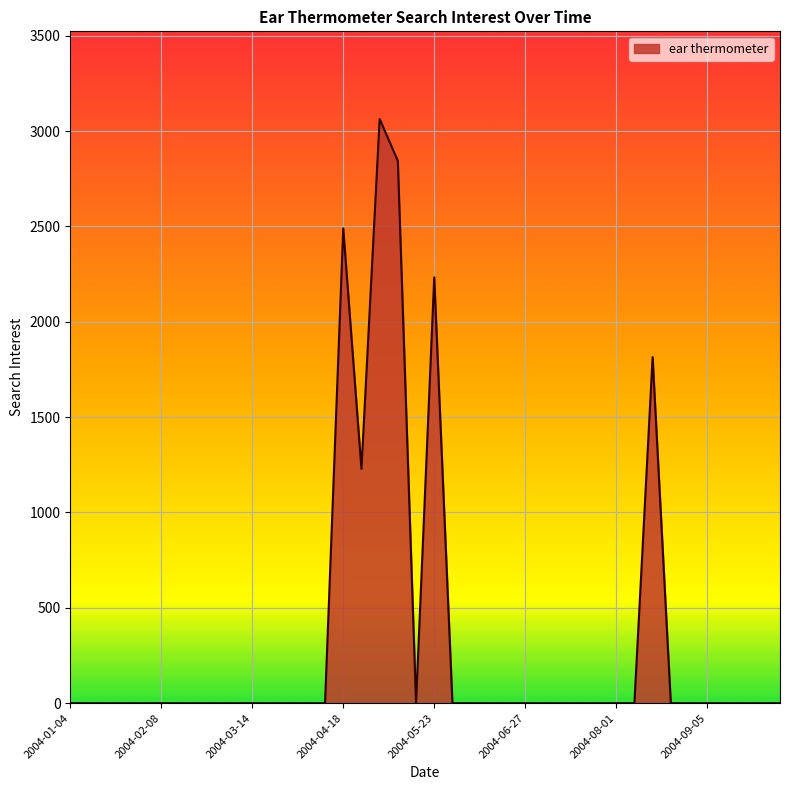

What is the average value?

341.8